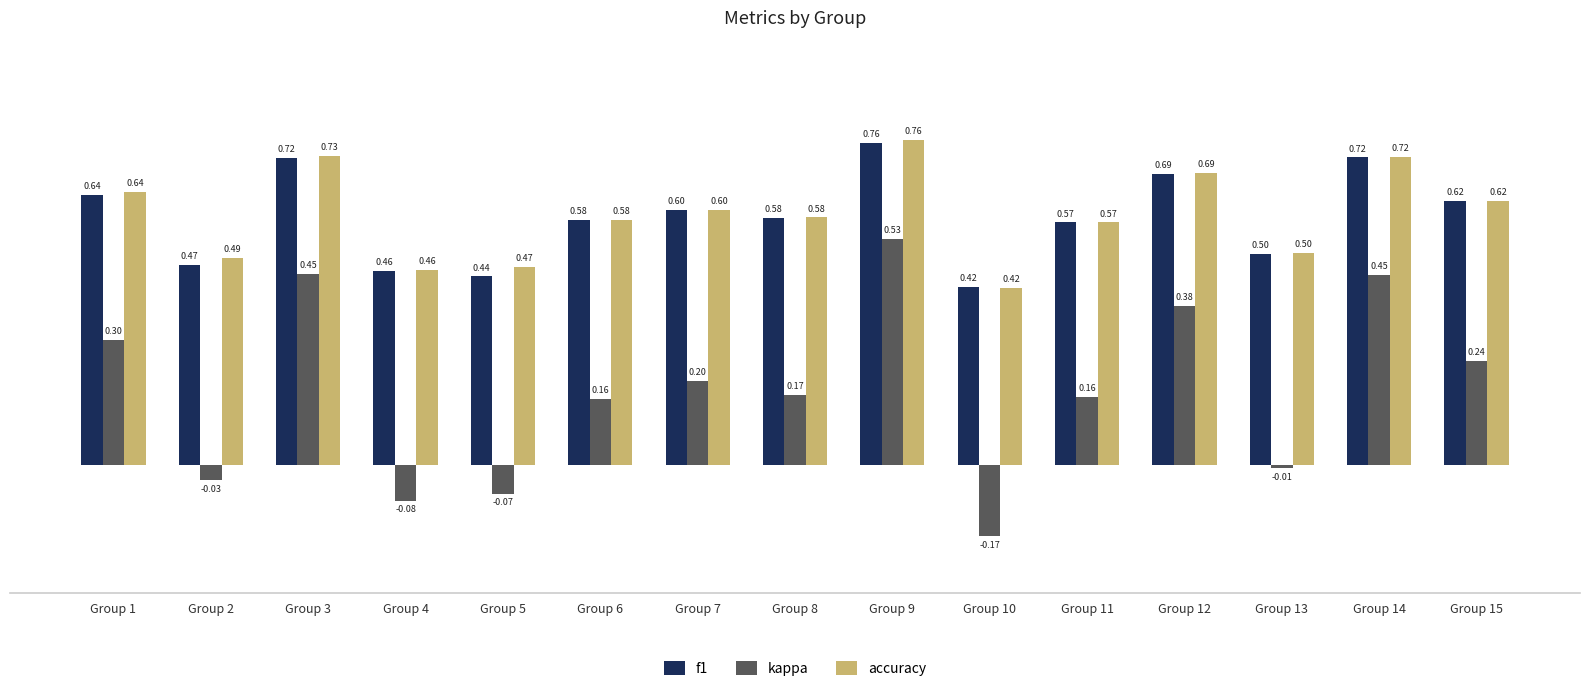

Which label corresponds to the largest value in the chart?

Group 9